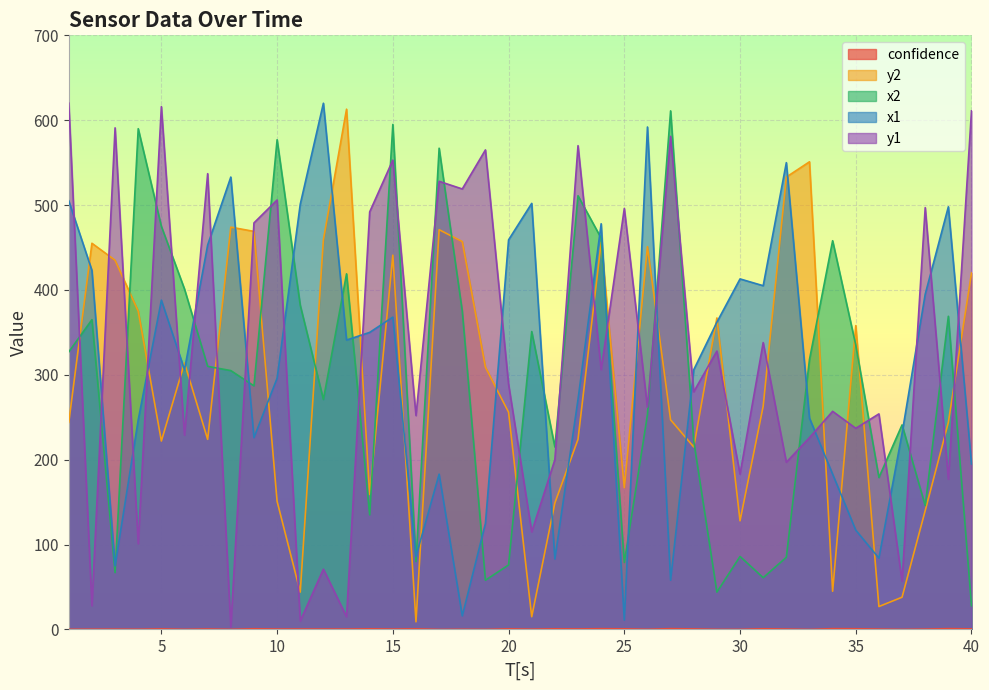

What is the difference between the second highest and minimum values in the confidence series?

0.9